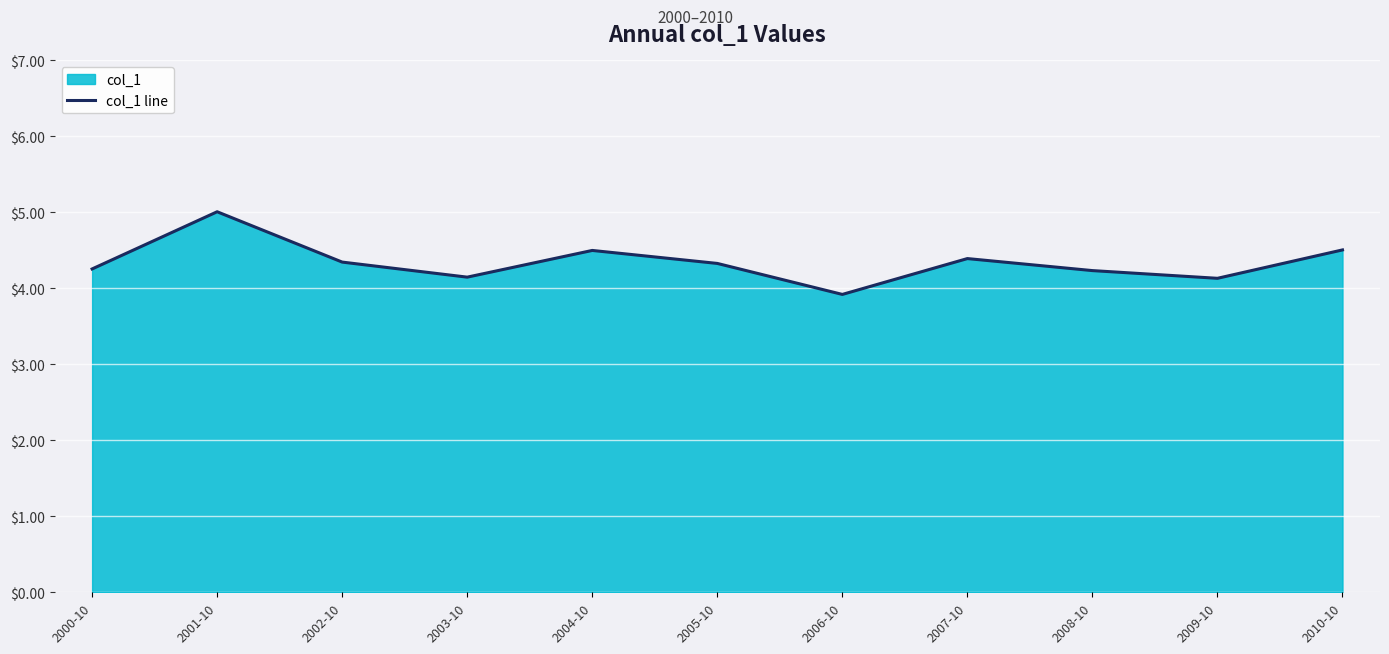

What is the average value?

4.3